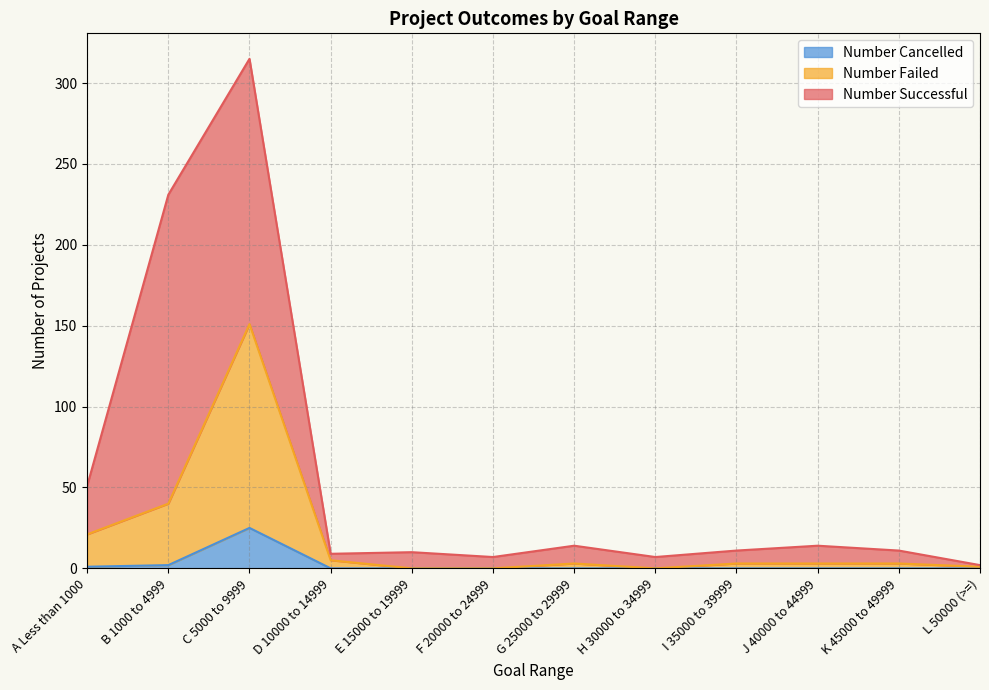

Does the chart have visible grid lines?

Yes